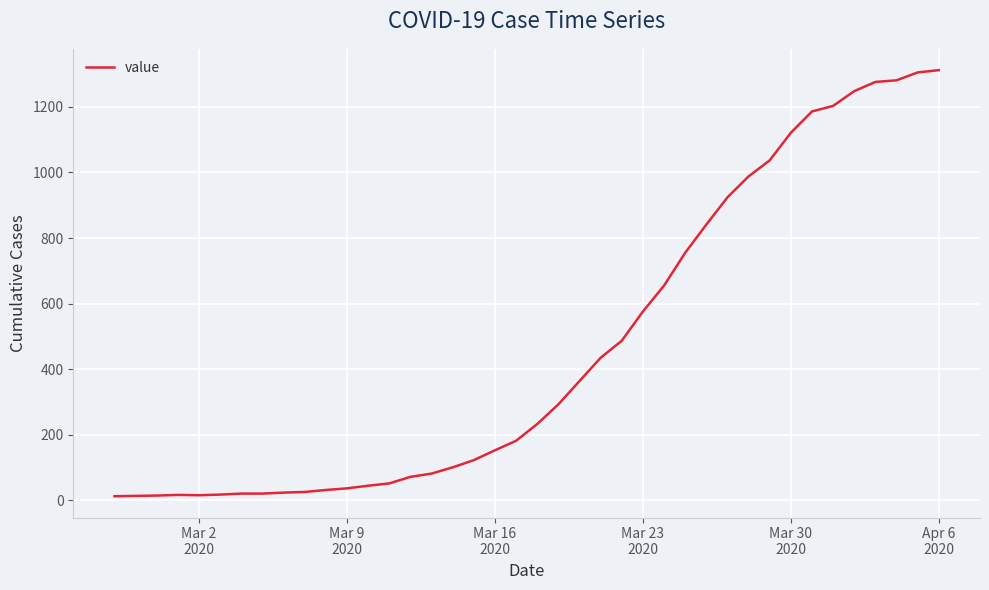

What is the maximum value shown in the chart?

1312